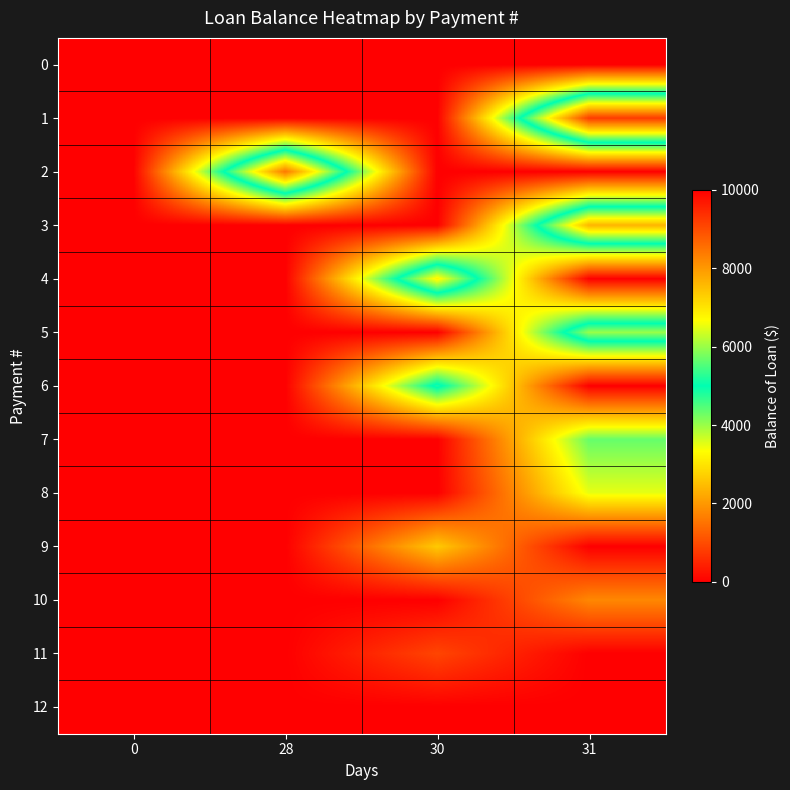

Count the number of categories in the chart.

4